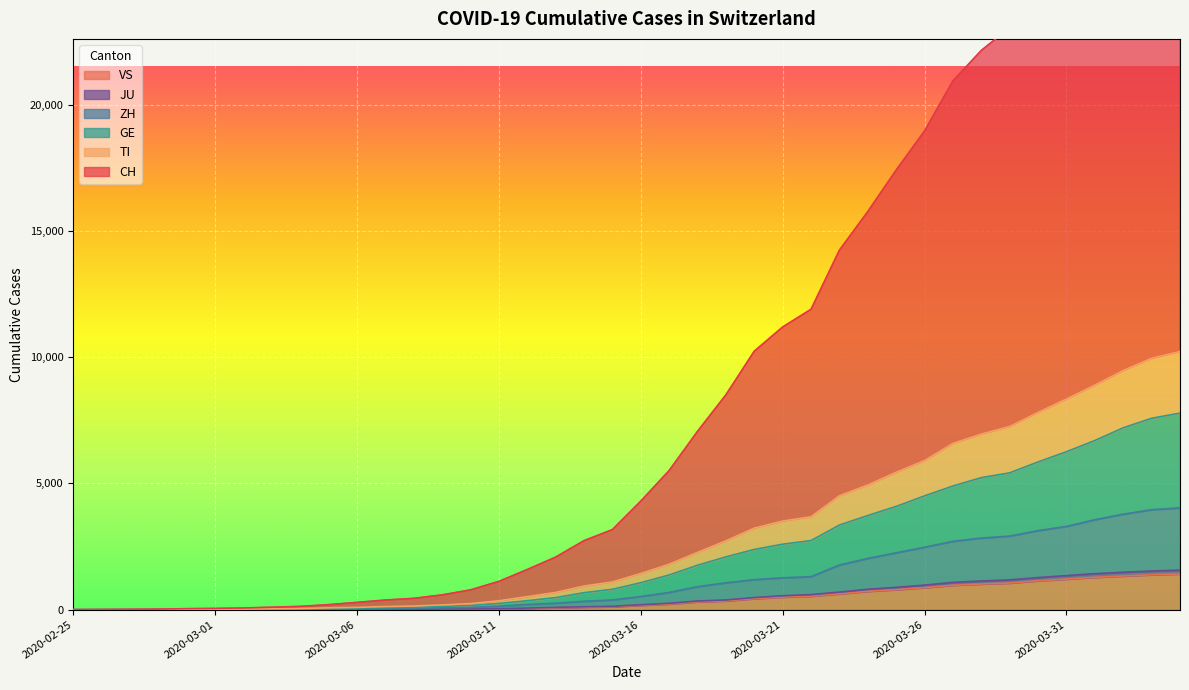

What are all the series names shown in the legend?

CH, TI, GE, ZH, JU, VS